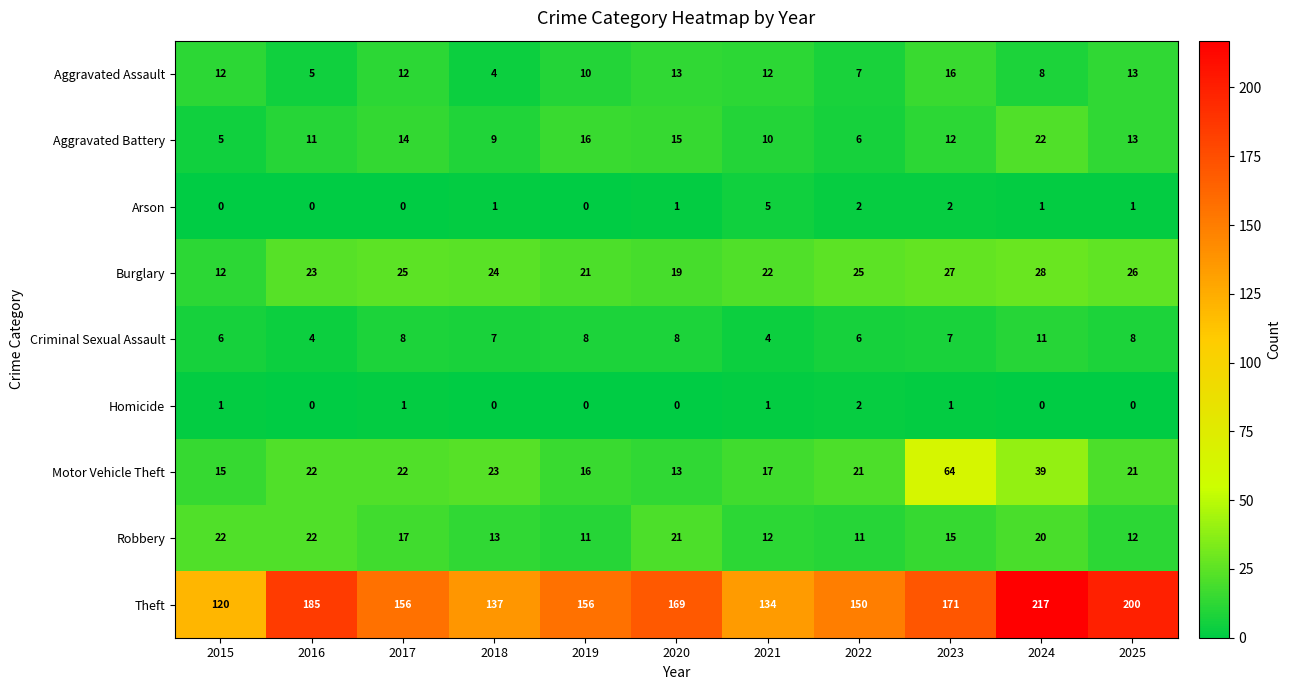

At which category is the sum across all series the highest?

2024